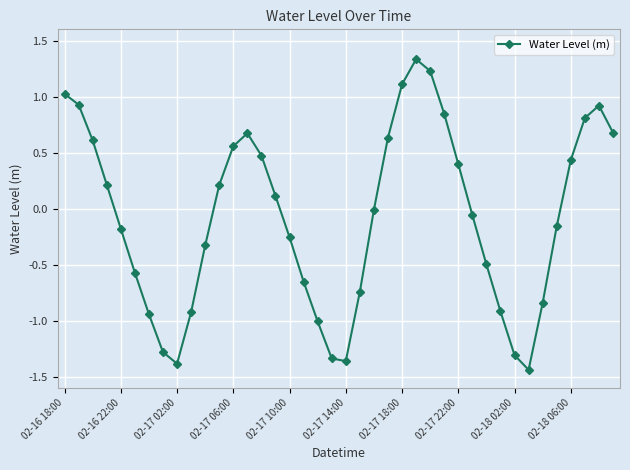

What is the value of the 1st point from the left?

1.0